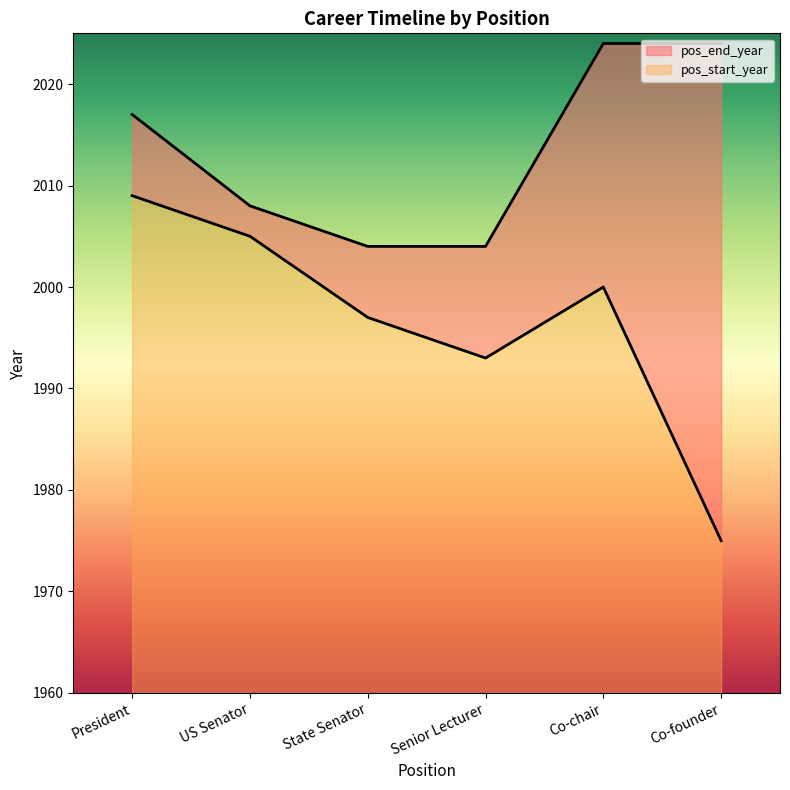

List the labels in order of pos_start_year value, smallest first.

Co-founder, Senior Lecturer, State Senator, Co-chair, US Senator, President